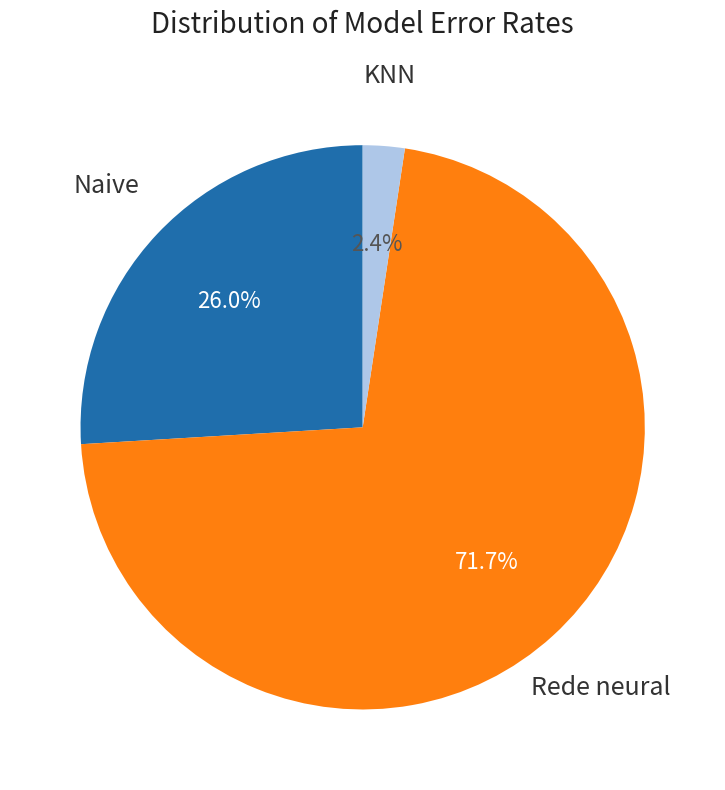

Is there any slice that represents more than half of the pie?

Yes